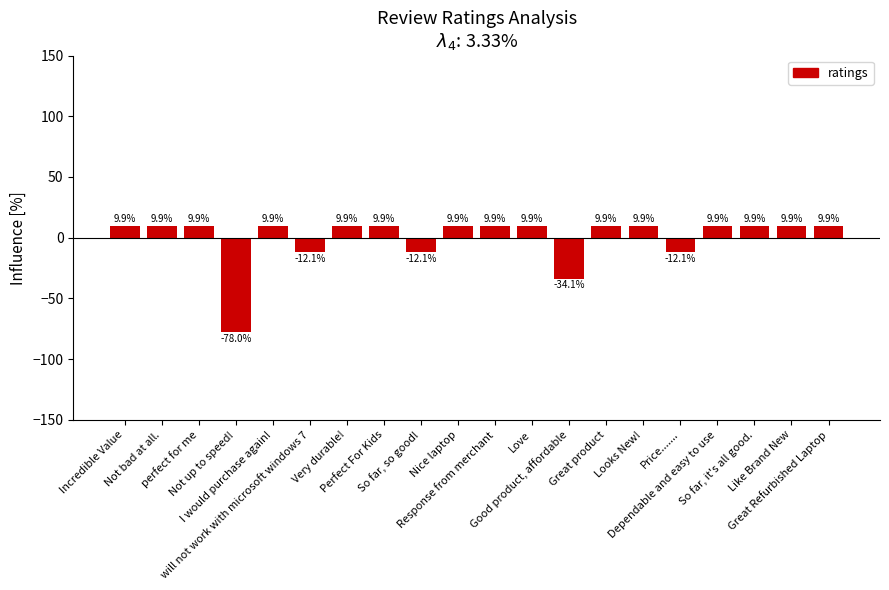

What is the difference between the values at Not up to speed! and Incredible Value?

87.9